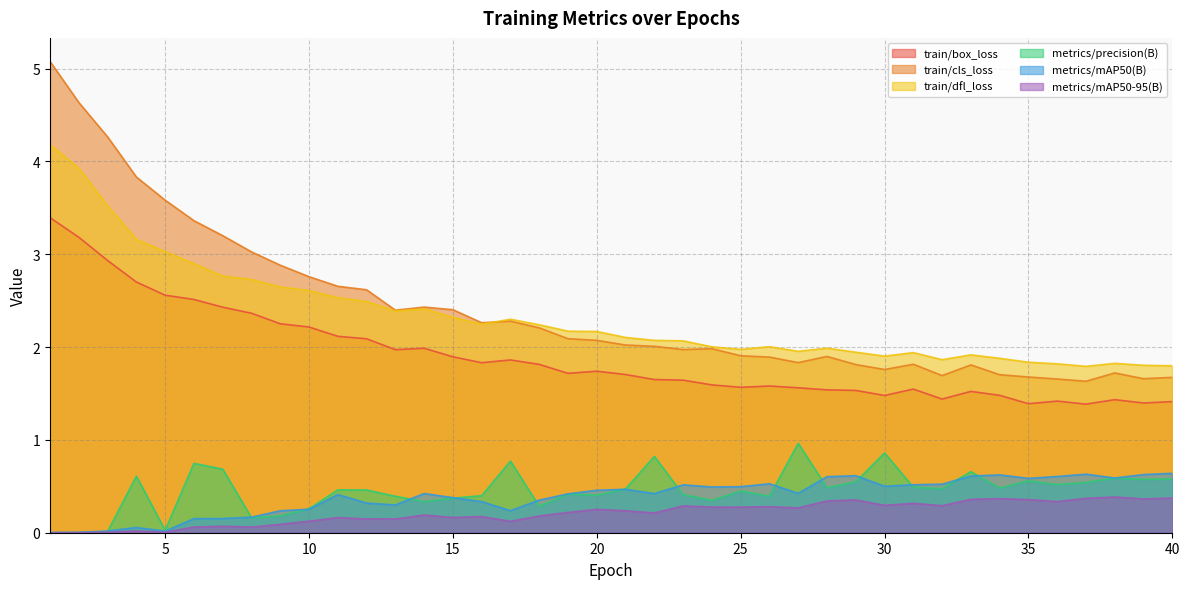

What is the sum of all metrics/precision(B) values?

18.2